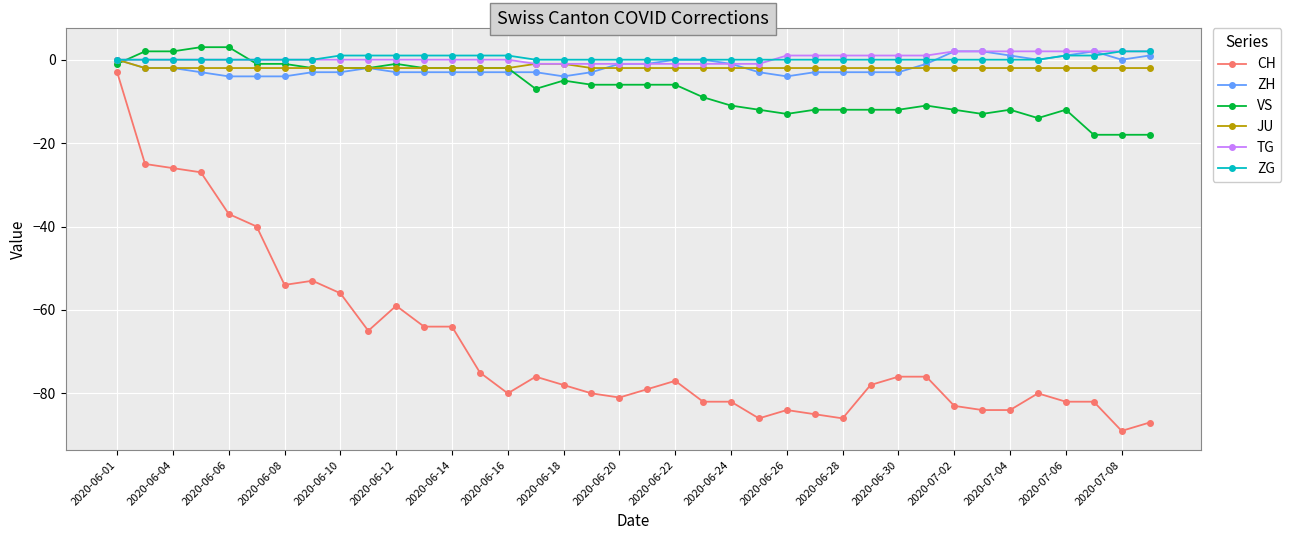

True or false: ZH has more than 0 interior local peaks.

True